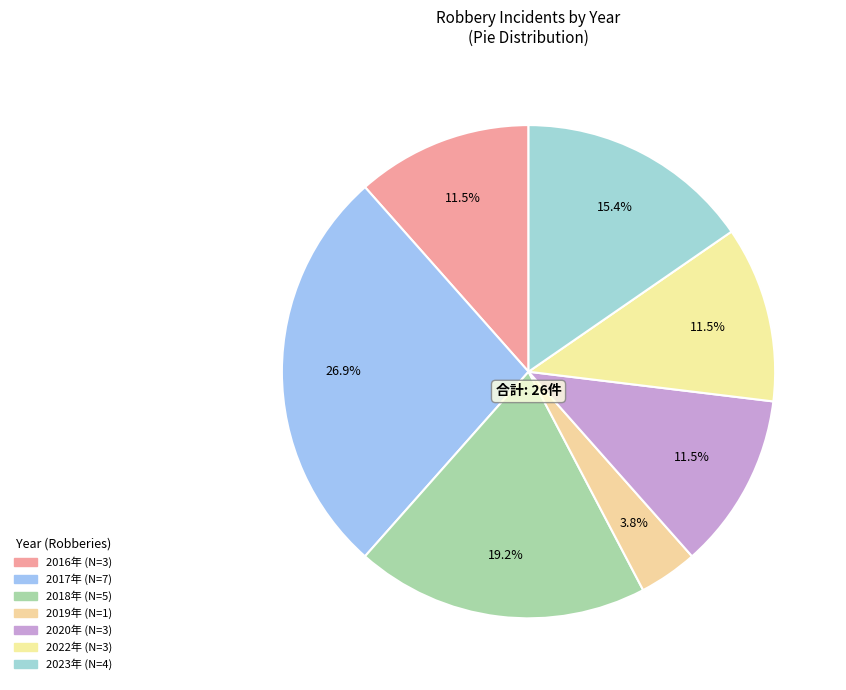

How many segments does this pie chart have?

7